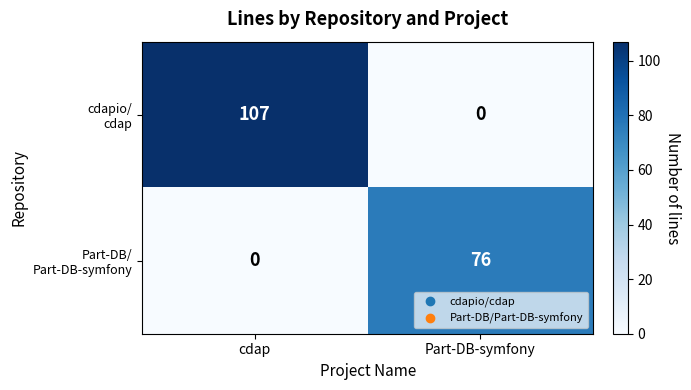

What is the difference between the highest and lowest values at Part-DB-symfony?

76